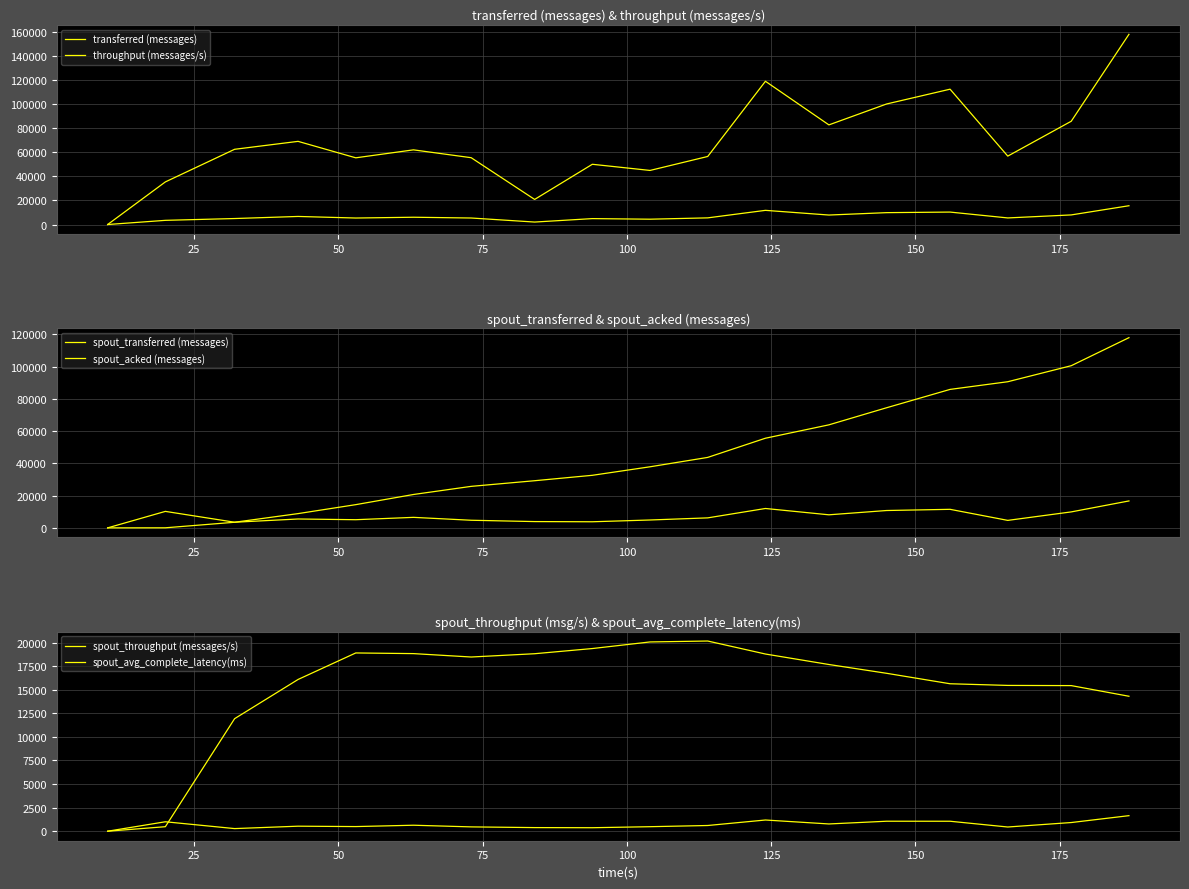

Reading right to left, list all the values displayed in this chart.

transferred (messages): 157680.0	85620.0	56720.0	112200.0	99940.0	82600.0	118760.0	56420.0	44840.0	49940.0	20800.0	55400.0	61900.0	55300.0	68940.0	62360.0	35320.0	0.0
throughput (messages/s): 15570.0	7959.0	5457.0	10313.0	9841.0	7859.0	11745.0	5517.0	4410.0	4899.0	2044.0	5395.0	6036.0	5385.0	6689.0	4961.0	3461.0	0.0
spout_transferred (messages): 16700.0	9900.0	4640.0	11500.0	10760.0	8100.0	12020.0	6200.0	4880.0	3780.0	3900.0	4720.0	6520.0	5060.0	5500.0	3500.0	10220.0	0.0
spout_acked (messages): 117960.0	100580.0	90640.0	85880.0	74500.0	63900.0	55600.0	43700.0	37880.0	32600.0	29240.0	25740.0	20700.0	14400.0	8840.0	3480.0	40.0	0.0
spout_throughput (messages/s): 1649.0	920.0	446.0	1057.0	1059.0	770.0	1188.0	606.0	479.0	370.0	383.0	459.0	635.0	492.0	533.0	278.0	1001.0	0.0
spout_avg_complete_latency(ms): 14312.8	15441.9	15461.9	15637.7	16747.2	17679.4	18790.9	20169.4	20072.8	19372.2	18822.8	18474.5	18835.1	18904.6	16092.7	11934.6	479.2	0.0